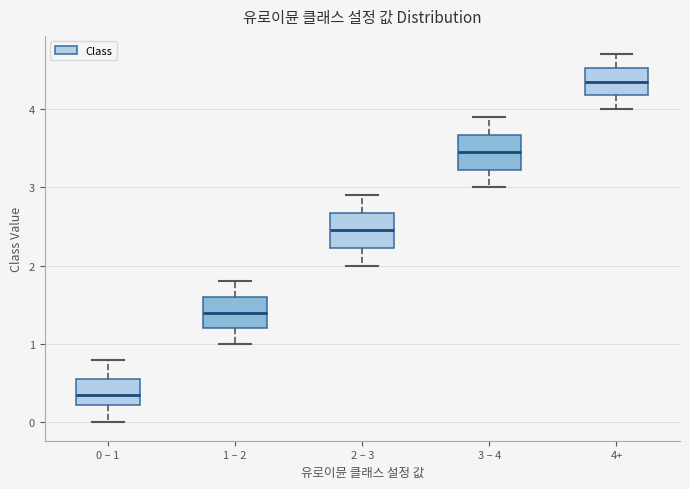

Where is the lower edge of the box for 1 – 2 on the y-axis? The values are not printed on the chart, so give them approximately, as read against the axis.

1.2